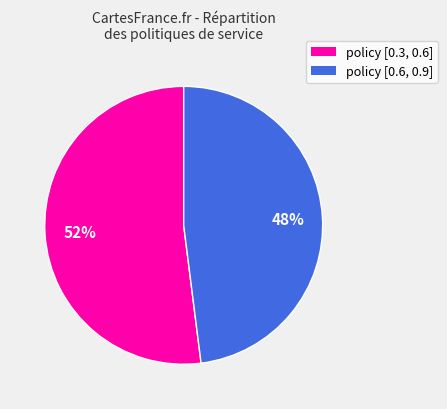

To the nearest percent, what is the average slice percentage?

50%